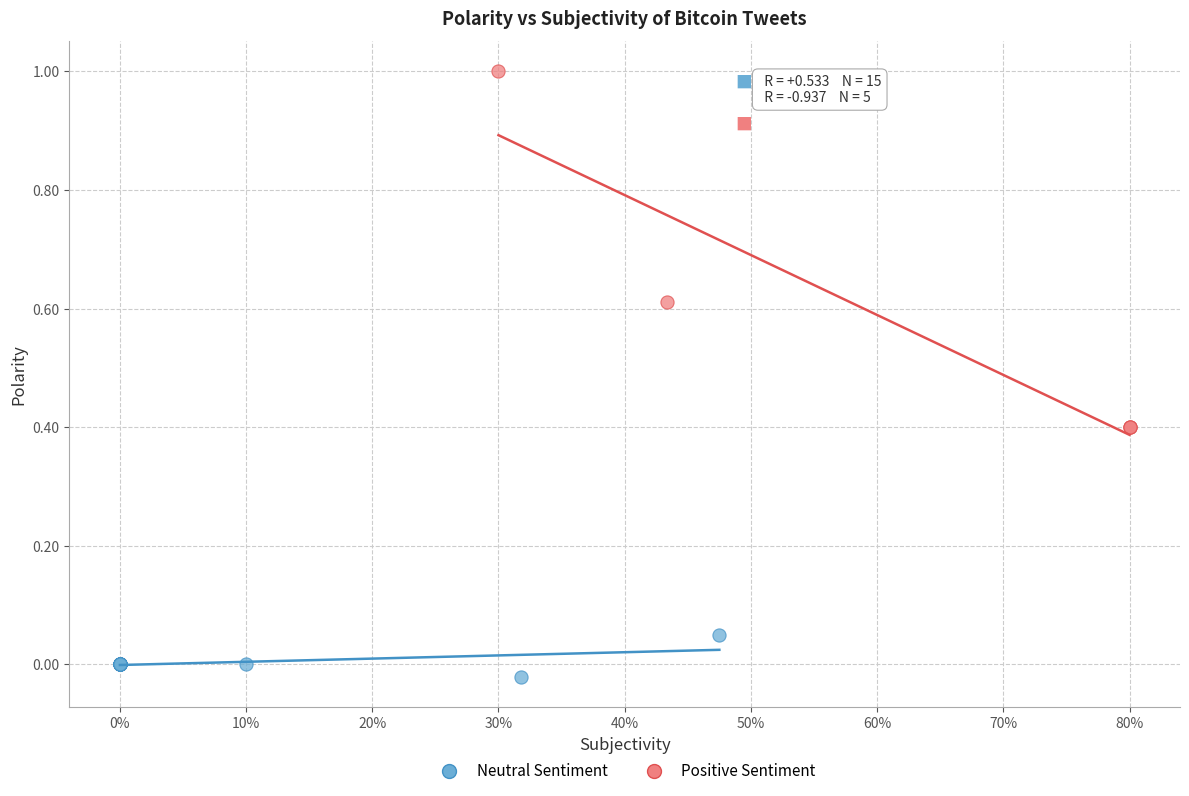

Which series contains the lowest Y value?

Neutral Sentiment